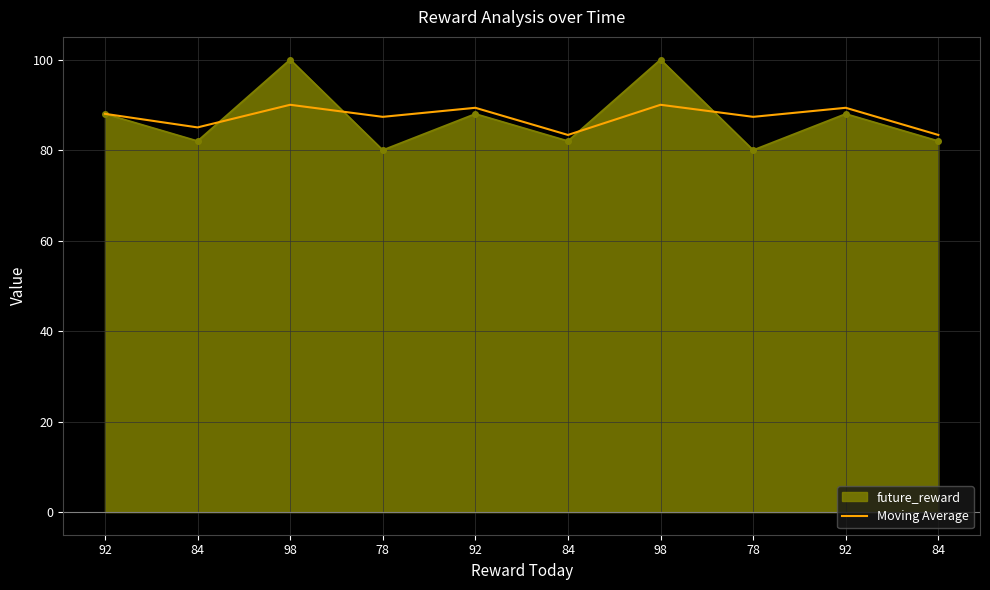

What are all the series names shown in the legend?

future_reward, Moving Average